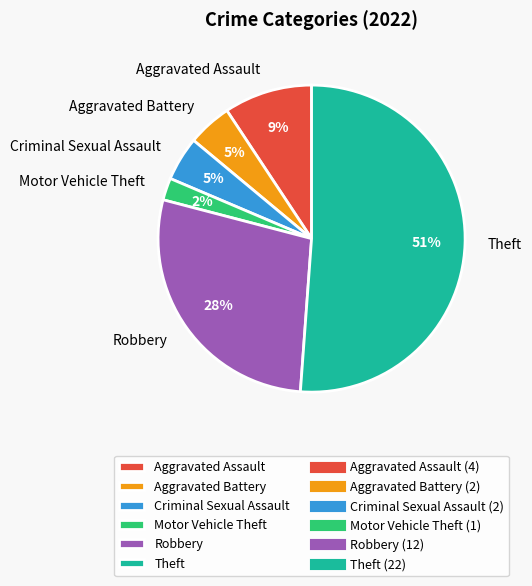

Is there a majority slice in this chart?

Yes